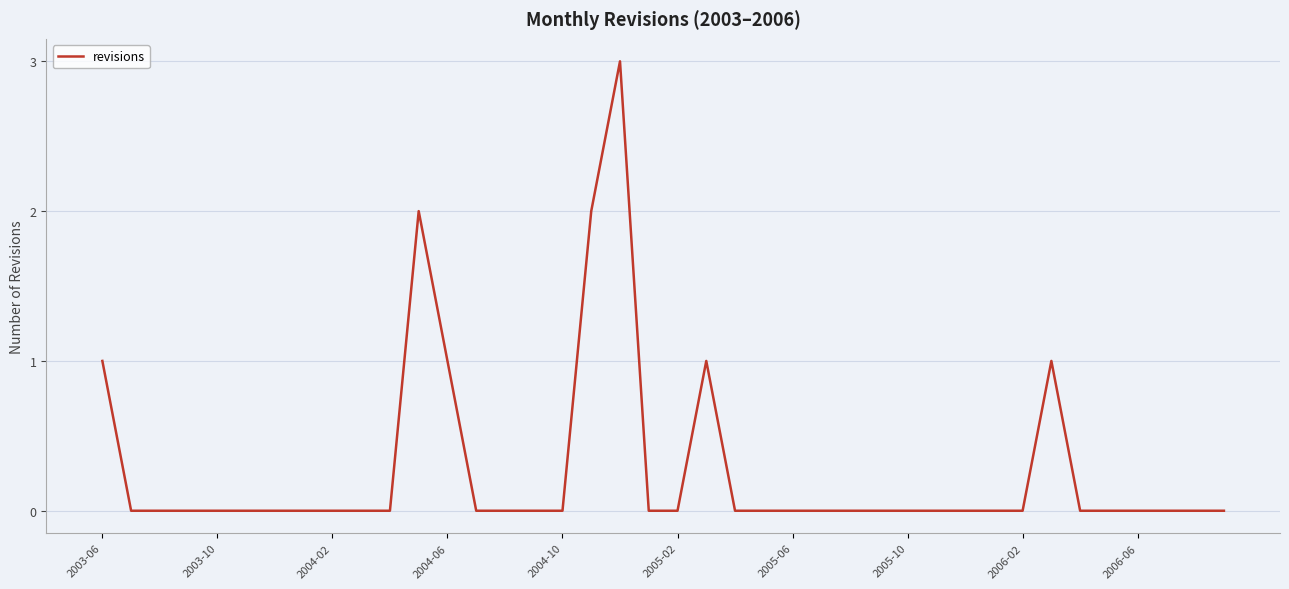

What is the sum of all values?

11